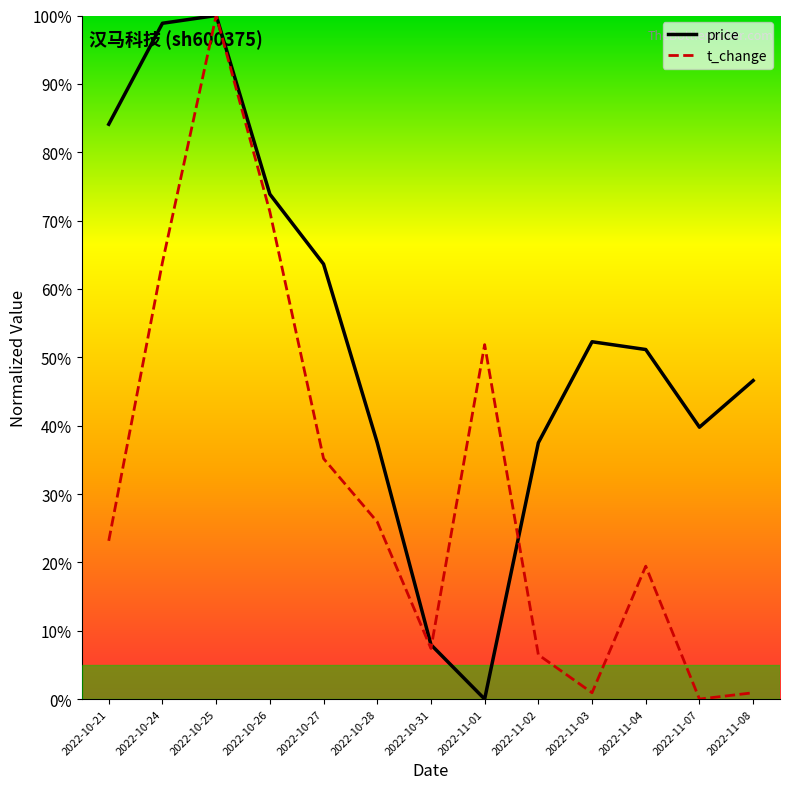

How many distinct data groups are displayed?

2